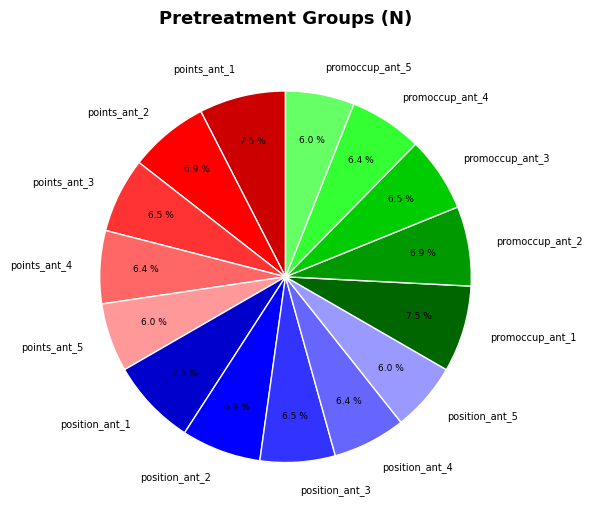

Is it true that position_ant_2 is 7% of the pie?

True